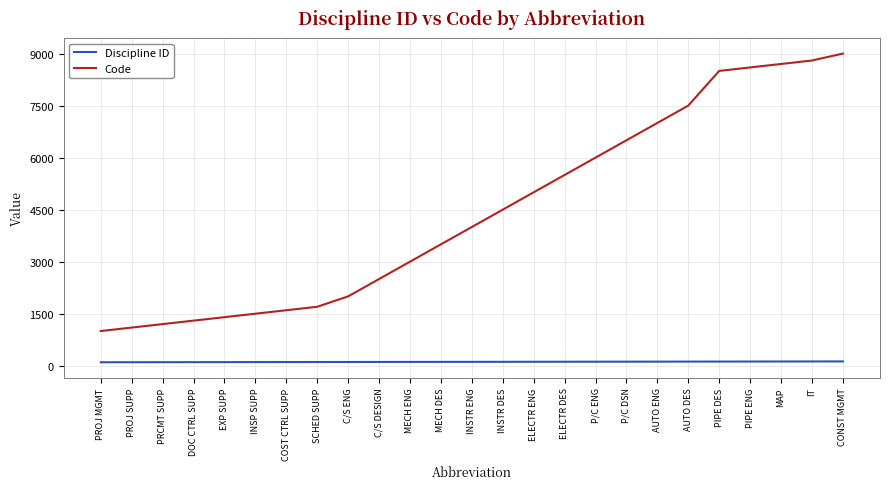

How many series are shown in this chart?

2